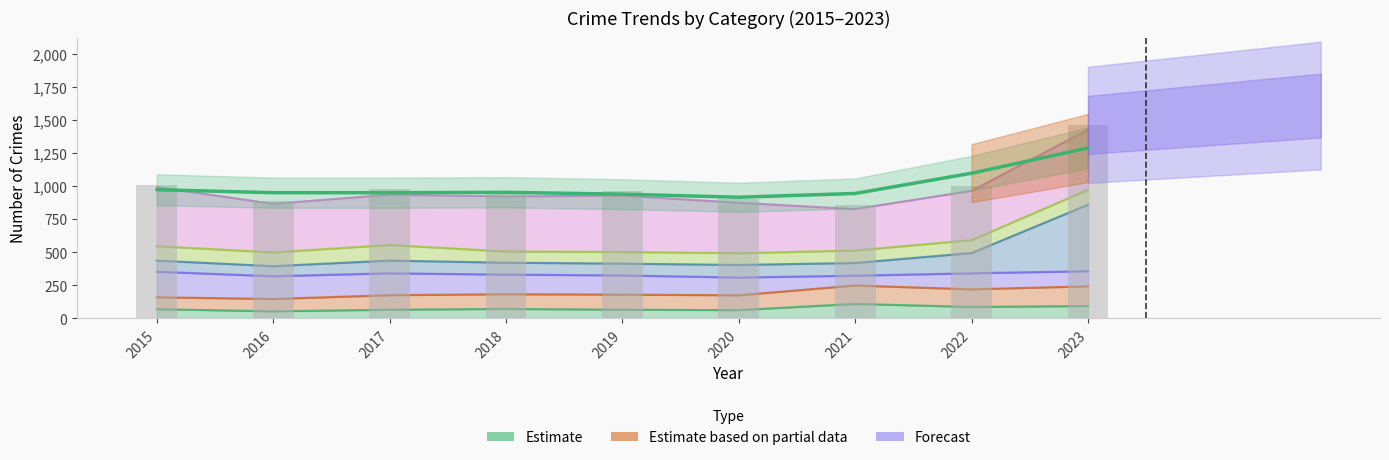

How many values exceed 962?

4